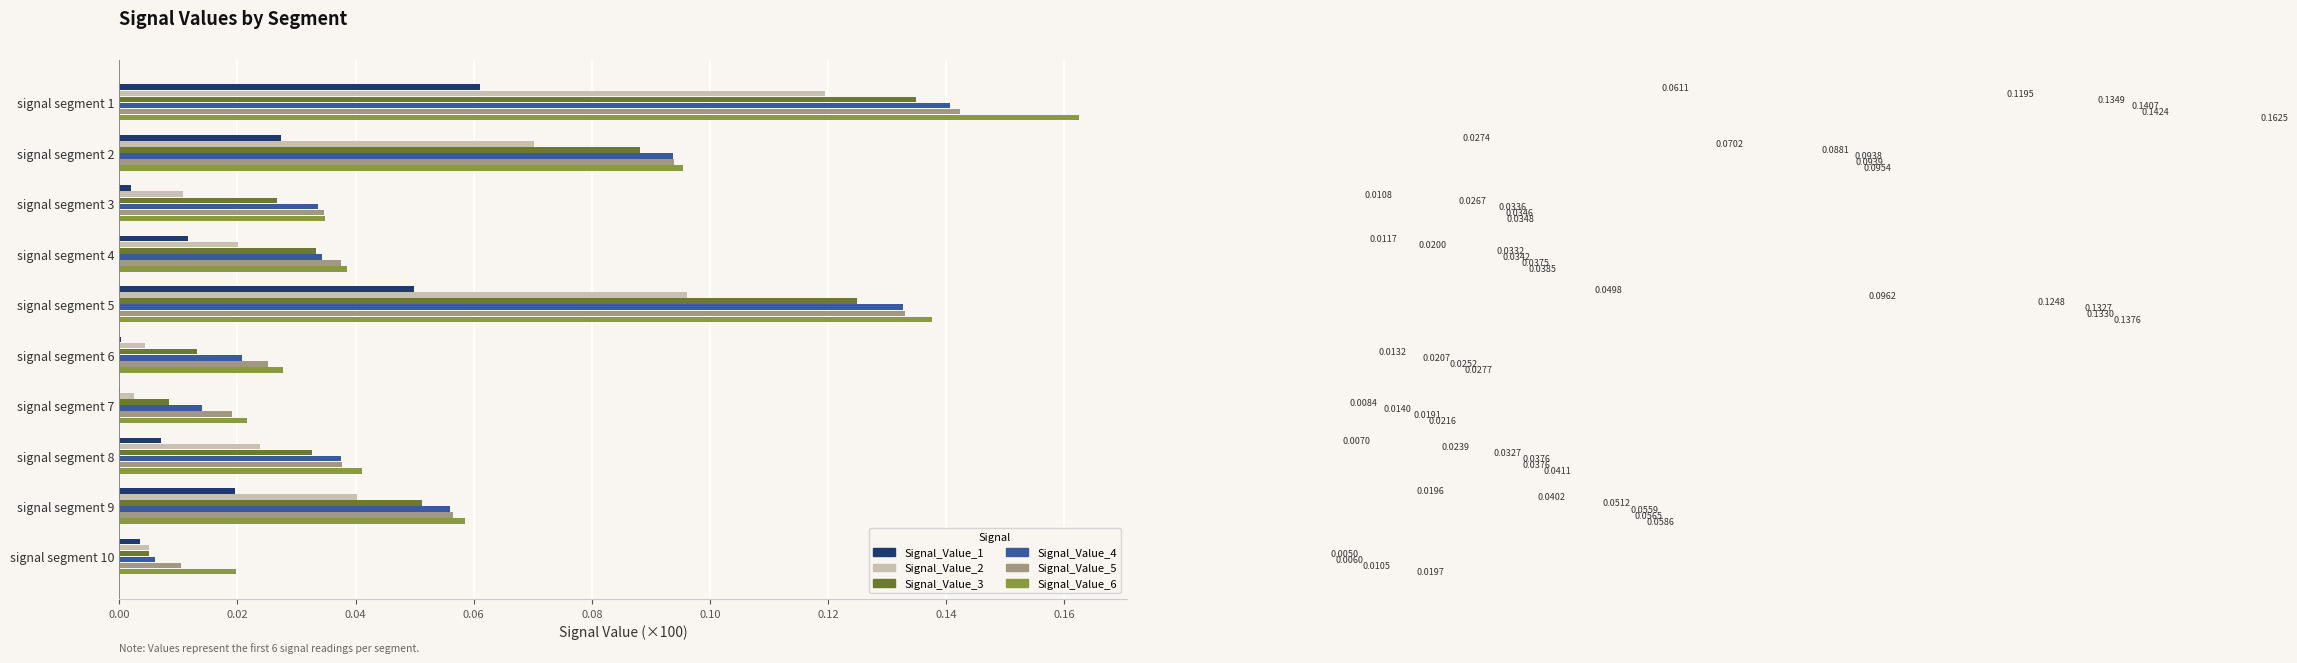

At which category is the sum across all series the highest?

signal segment 1